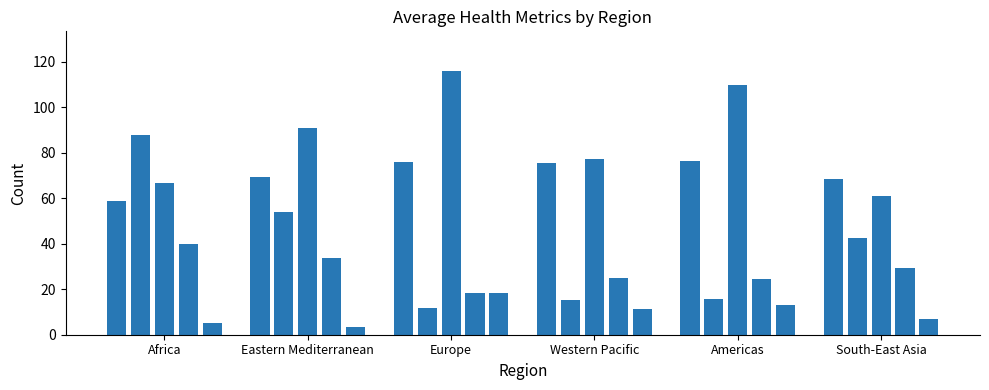

What is the minimum value shown in the chart?

3.6